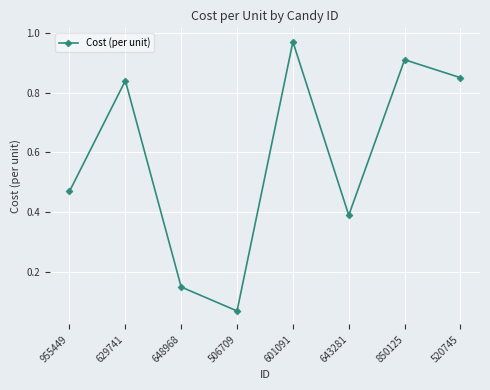

How many points are lower than both their immediate neighbors (excluding endpoints)?

2